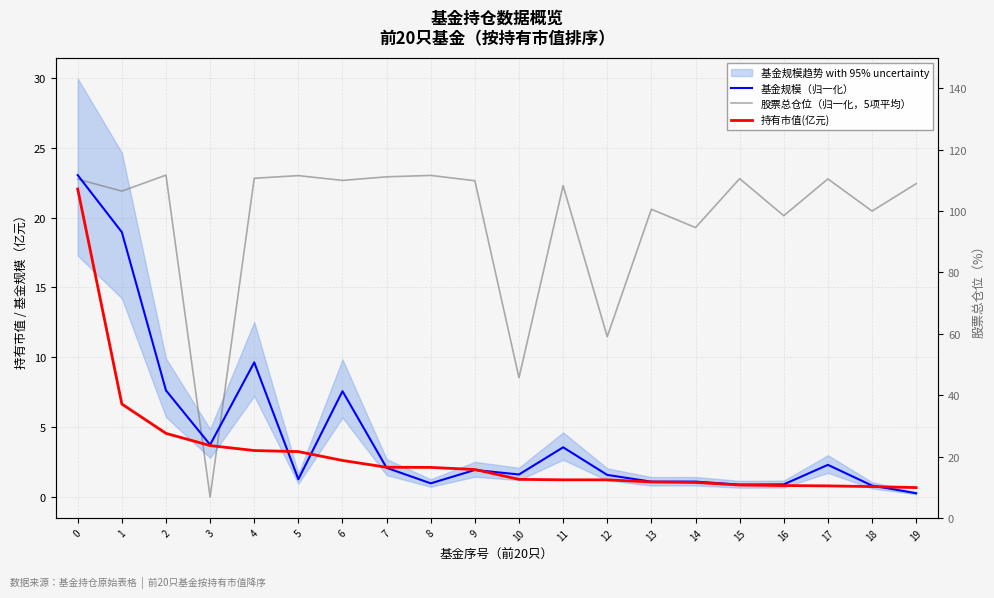

What is the value of the 基金规模（归一化） point at the 20th from the left?

0.3